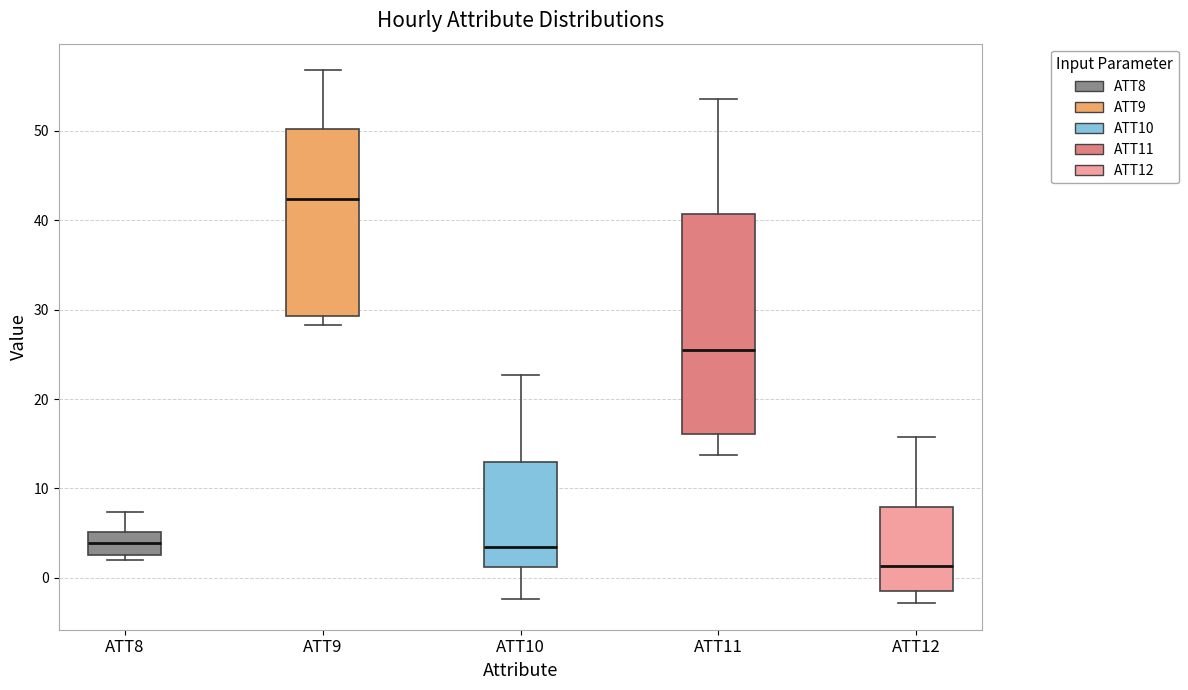

Reading left to right, transcribe this box plot: for each box, give where its median line is, the range the box spans, and where its two whiskers end, as read against the y-axis. The values are not printed on the chart, so give them approximately, as read against the axis.

ATT8: median 4, box 3 to 5, whiskers 2 to 7
ATT9: median 42, box 29 to 50, whiskers 28 to 57
ATT10: median 3, box 1 to 13, whiskers -2 to 23
ATT11: median 26, box 16 to 41, whiskers 14 to 54
ATT12: median 1, box -1 to 8, whiskers -3 to 16